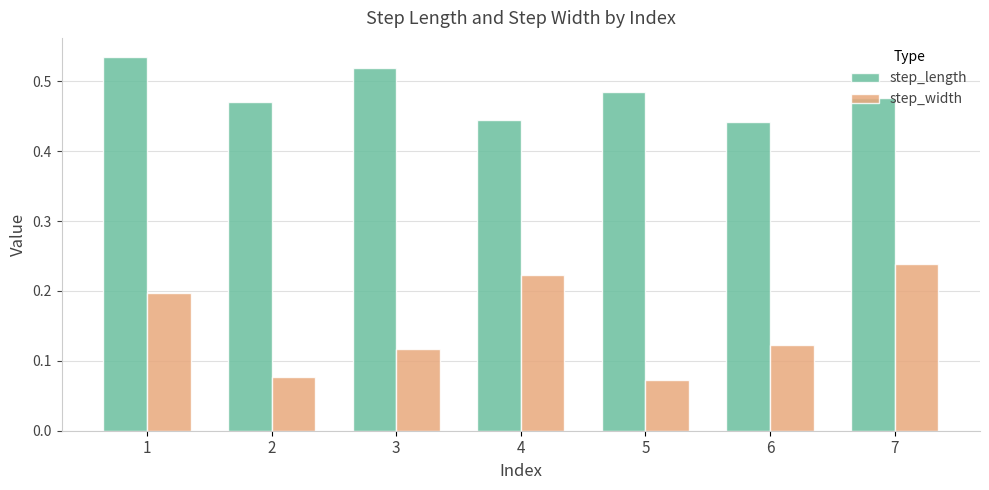

List the series in order of their overall mean, highest first.

step_length, step_width